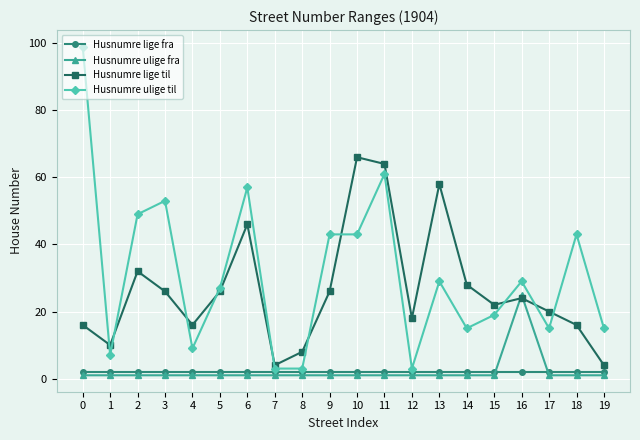

True or false: Husnumre ulige fra has a value of 1 at 5.

True